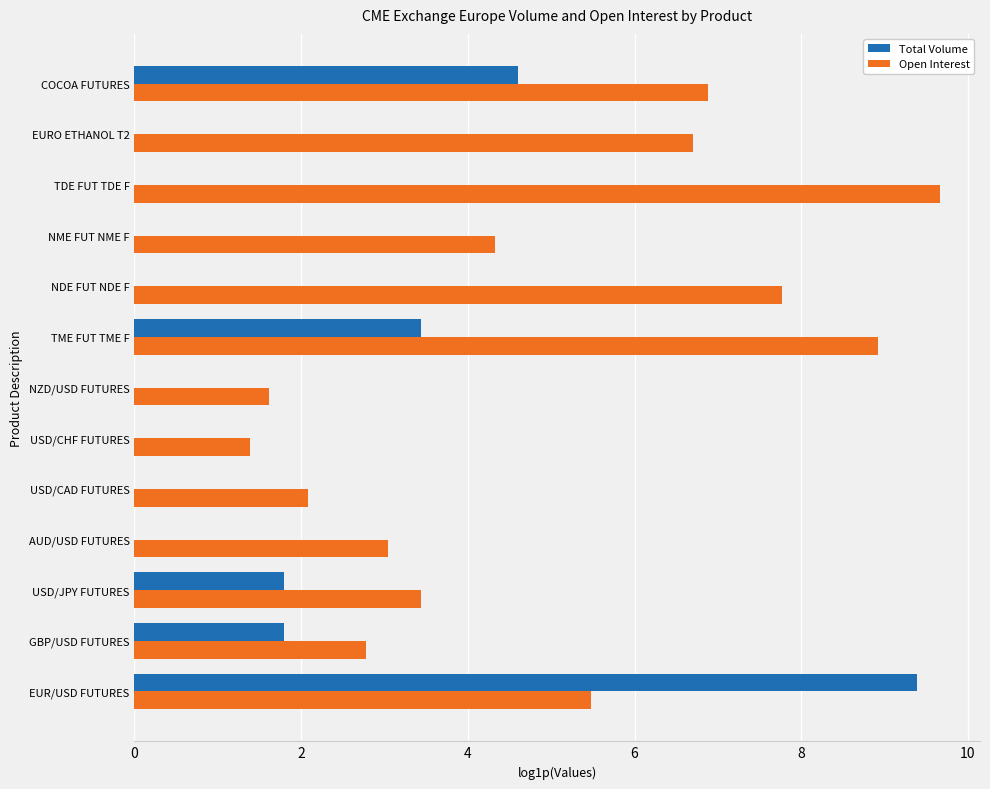

Between USD/JPY FUTURES and NDE FUT NDE F, which series saw the biggest shift?

Open Interest